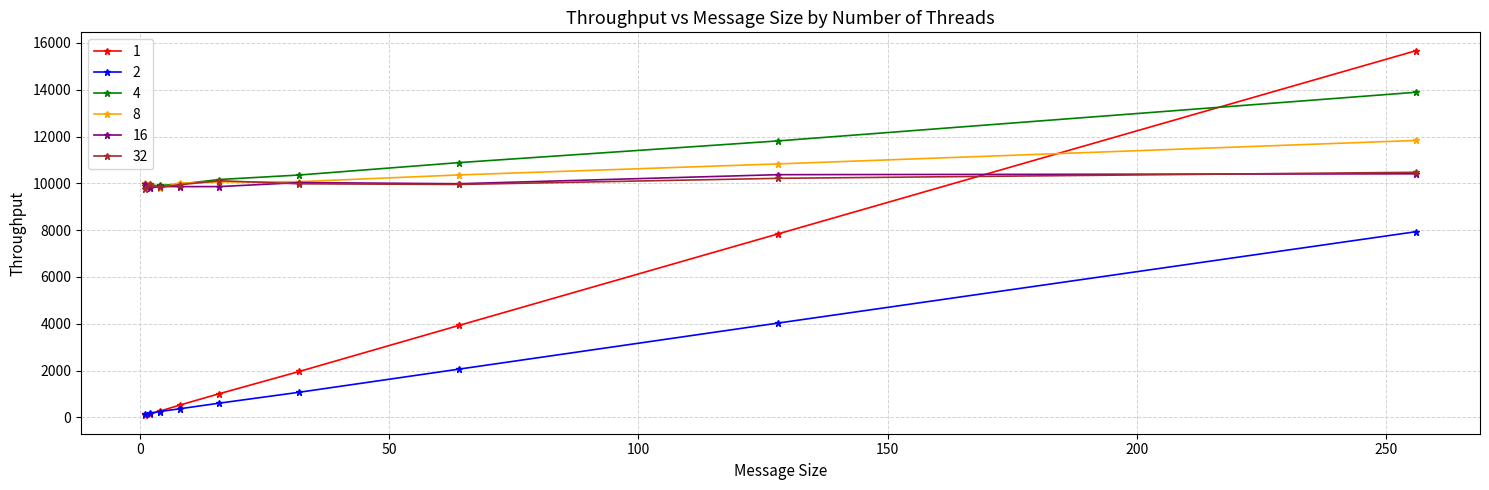

What is the minimum value for 2?

142.5